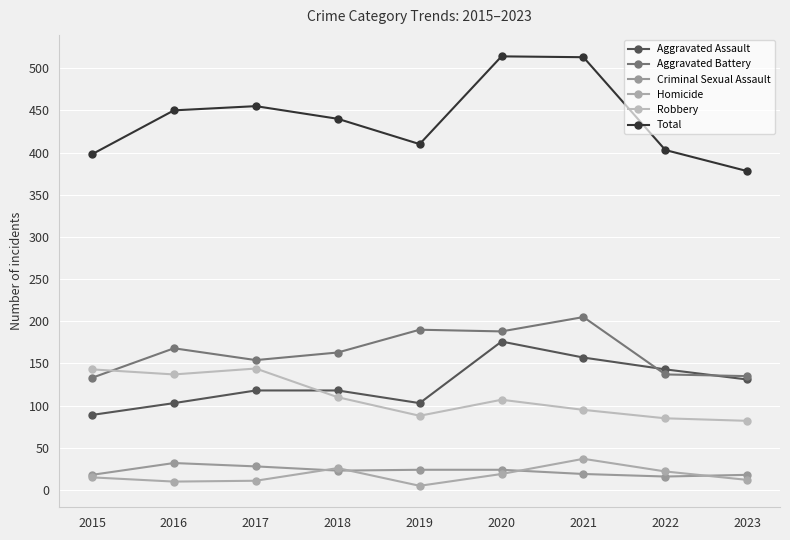

Between which two adjacent categories do Criminal Sexual Assault and Homicide first intersect?

2017 and 2018